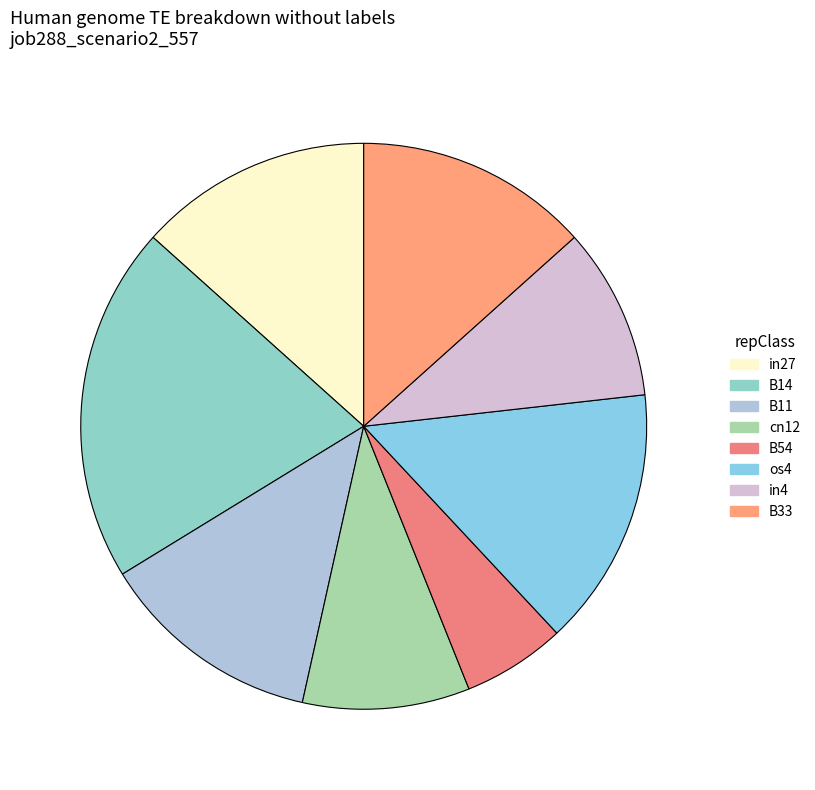

Is there any slice that represents more than half of the pie?

No